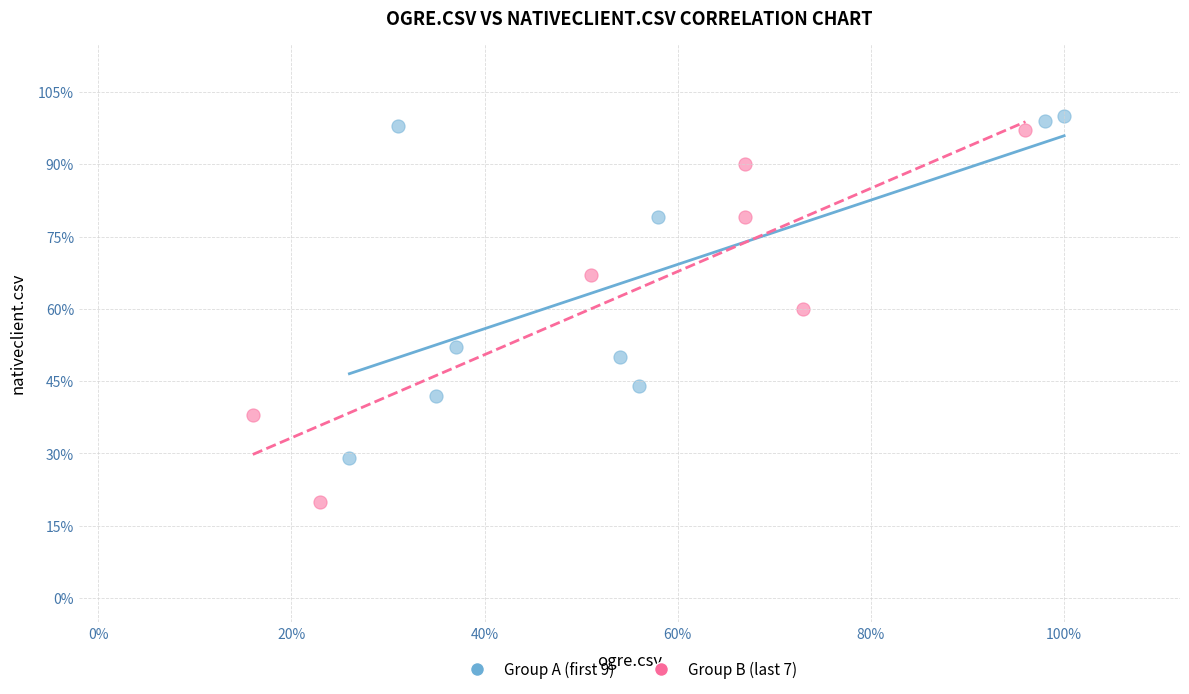

Which series has the widest spread of Y values?

Group B (last 7)